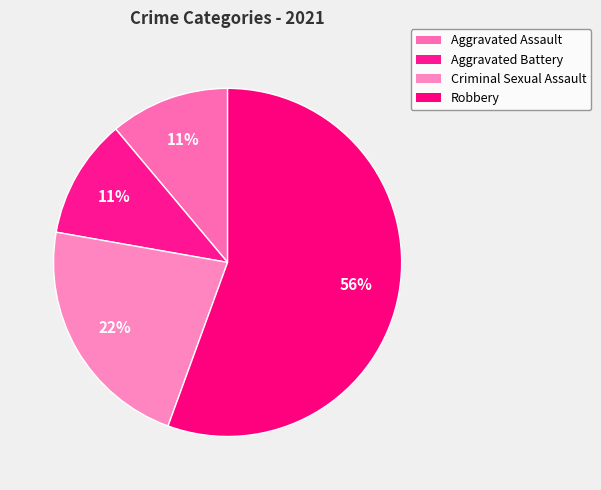

To the nearest percent, what is the combined percentage of Aggravated Battery and Robbery?

67%